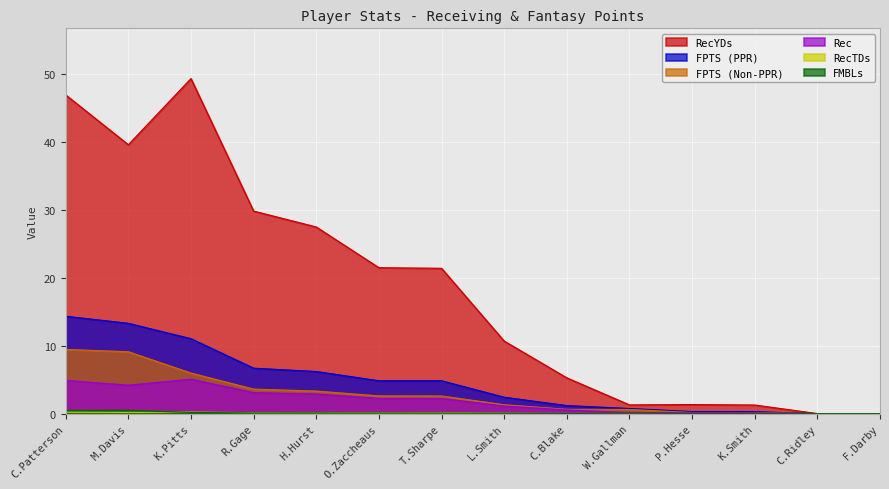

How many positive values does the FPTS (PPR) series have?

12